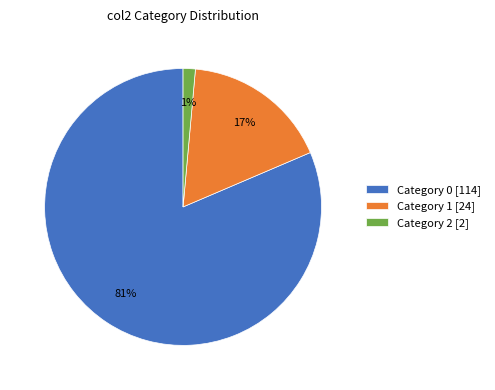

To the nearest percent, what is the average slice percentage?

33%